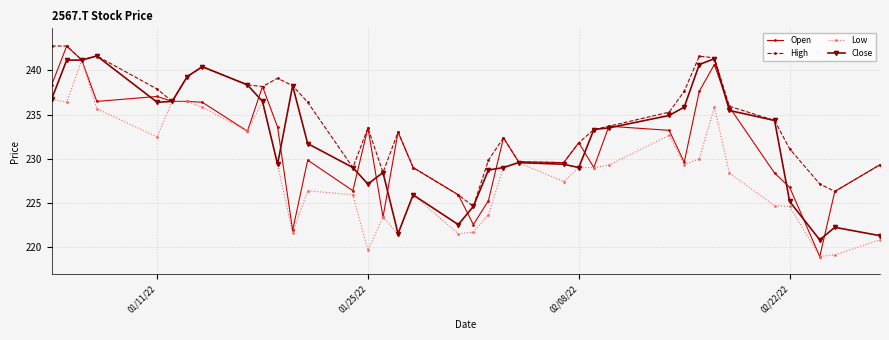

True or false: Low has more than 2 interior local peaks.

True